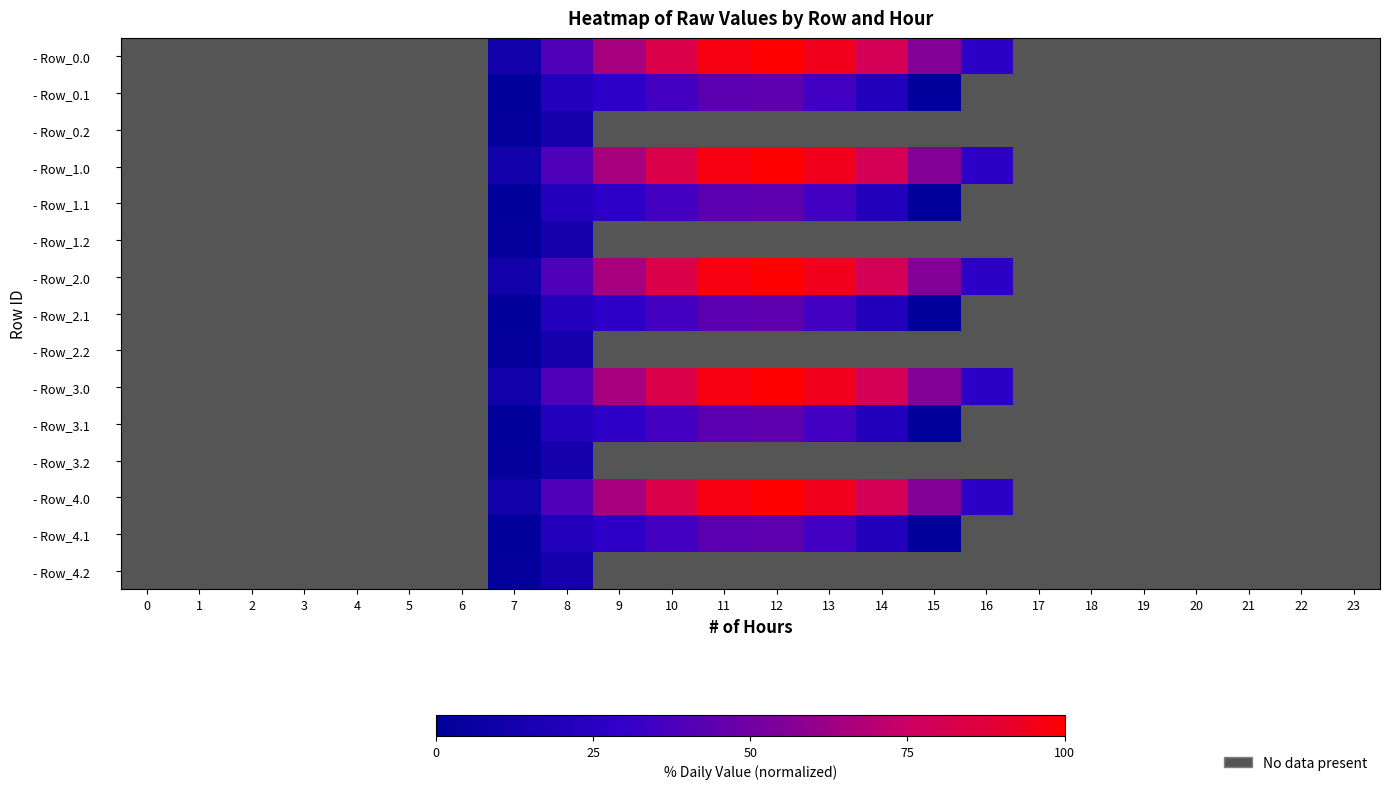

Reading left to right, list all the values displayed in this chart.

- Row_0.0: 0=0.0	1=0.0	2=0.0	3=0.0	4=0.0	5=0.0	6=0.0	7=11.0	8=39.2	9=65.4	10=83.5	11=96.7	12=100.0	13=94.2	14=79.4	15=56.2	16=26.9	17=0.0	18=0.0	19=0.0	20=0.0	21=0.0	22=0.0	23=0.0
- Row_0.1: 0=0.0	1=0.0	2=0.0	3=0.0	4=0.0	5=0.0	6=0.0	7=1.6	8=20.7	9=27.0	10=35.4	11=43.0	12=44.3	13=34.9	14=20.0	15=1.6	16=0.0	17=0.0	18=0.0	19=0.0	20=0.0	21=0.0	22=0.0	23=0.0
- Row_0.2: 0=0.0	1=0.0	2=0.0	3=0.0	4=0.0	5=0.0	6=0.0	7=2.0	8=12.2	9=0.0	10=0.0	11=0.0	12=0.0	13=0.0	14=0.0	15=0.0	16=0.0	17=0.0	18=0.0	19=0.0	20=0.0	21=0.0	22=0.0	23=0.0
- Row_1.0: 0=0.0	1=0.0	2=0.0	3=0.0	4=0.0	5=0.0	6=0.0	7=11.0	8=39.2	9=65.4	10=83.5	11=96.7	12=100.0	13=94.2	14=79.4	15=56.2	16=26.9	17=0.0	18=0.0	19=0.0	20=0.0	21=0.0	22=0.0	23=0.0
- Row_1.1: 0=0.0	1=0.0	2=0.0	3=0.0	4=0.0	5=0.0	6=0.0	7=1.6	8=20.7	9=27.0	10=35.4	11=43.0	12=44.3	13=34.9	14=20.0	15=1.6	16=0.0	17=0.0	18=0.0	19=0.0	20=0.0	21=0.0	22=0.0	23=0.0
- Row_1.2: 0=0.0	1=0.0	2=0.0	3=0.0	4=0.0	5=0.0	6=0.0	7=2.0	8=12.2	9=0.0	10=0.0	11=0.0	12=0.0	13=0.0	14=0.0	15=0.0	16=0.0	17=0.0	18=0.0	19=0.0	20=0.0	21=0.0	22=0.0	23=0.0
- Row_2.0: 0=0.0	1=0.0	2=0.0	3=0.0	4=0.0	5=0.0	6=0.0	7=11.0	8=39.2	9=65.4	10=83.5	11=96.7	12=100.0	13=94.2	14=79.4	15=56.2	16=26.9	17=0.0	18=0.0	19=0.0	20=0.0	21=0.0	22=0.0	23=0.0
- Row_2.1: 0=0.0	1=0.0	2=0.0	3=0.0	4=0.0	5=0.0	6=0.0	7=1.6	8=20.7	9=27.0	10=35.4	11=43.0	12=44.3	13=34.9	14=20.0	15=1.6	16=0.0	17=0.0	18=0.0	19=0.0	20=0.0	21=0.0	22=0.0	23=0.0
- Row_2.2: 0=0.0	1=0.0	2=0.0	3=0.0	4=0.0	5=0.0	6=0.0	7=2.0	8=12.2	9=0.0	10=0.0	11=0.0	12=0.0	13=0.0	14=0.0	15=0.0	16=0.0	17=0.0	18=0.0	19=0.0	20=0.0	21=0.0	22=0.0	23=0.0
- Row_3.0: 0=0.0	1=0.0	2=0.0	3=0.0	4=0.0	5=0.0	6=0.0	7=11.0	8=39.2	9=65.4	10=83.5	11=96.7	12=100.0	13=94.2	14=79.4	15=56.2	16=26.9	17=0.0	18=0.0	19=0.0	20=0.0	21=0.0	22=0.0	23=0.0
- Row_3.1: 0=0.0	1=0.0	2=0.0	3=0.0	4=0.0	5=0.0	6=0.0	7=1.6	8=20.7	9=27.0	10=35.4	11=43.0	12=44.3	13=34.9	14=20.0	15=1.6	16=0.0	17=0.0	18=0.0	19=0.0	20=0.0	21=0.0	22=0.0	23=0.0
- Row_3.2: 0=0.0	1=0.0	2=0.0	3=0.0	4=0.0	5=0.0	6=0.0	7=2.0	8=12.2	9=0.0	10=0.0	11=0.0	12=0.0	13=0.0	14=0.0	15=0.0	16=0.0	17=0.0	18=0.0	19=0.0	20=0.0	21=0.0	22=0.0	23=0.0
- Row_4.0: 0=0.0	1=0.0	2=0.0	3=0.0	4=0.0	5=0.0	6=0.0	7=11.0	8=39.2	9=65.4	10=83.5	11=96.7	12=100.0	13=94.2	14=79.4	15=56.2	16=26.9	17=0.0	18=0.0	19=0.0	20=0.0	21=0.0	22=0.0	23=0.0
- Row_4.1: 0=0.0	1=0.0	2=0.0	3=0.0	4=0.0	5=0.0	6=0.0	7=1.6	8=20.7	9=27.0	10=35.4	11=43.0	12=44.3	13=34.9	14=20.0	15=1.6	16=0.0	17=0.0	18=0.0	19=0.0	20=0.0	21=0.0	22=0.0	23=0.0
- Row_4.2: 0=0.0	1=0.0	2=0.0	3=0.0	4=0.0	5=0.0	6=0.0	7=2.0	8=12.2	9=0.0	10=0.0	11=0.0	12=0.0	13=0.0	14=0.0	15=0.0	16=0.0	17=0.0	18=0.0	19=0.0	20=0.0	21=0.0	22=0.0	23=0.0